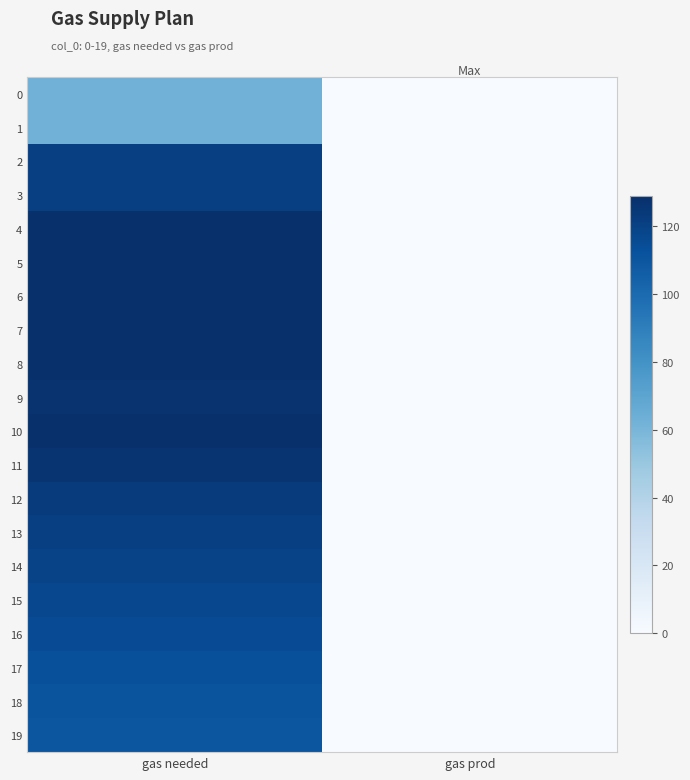

At which category is the sum across all series the highest?

gas needed